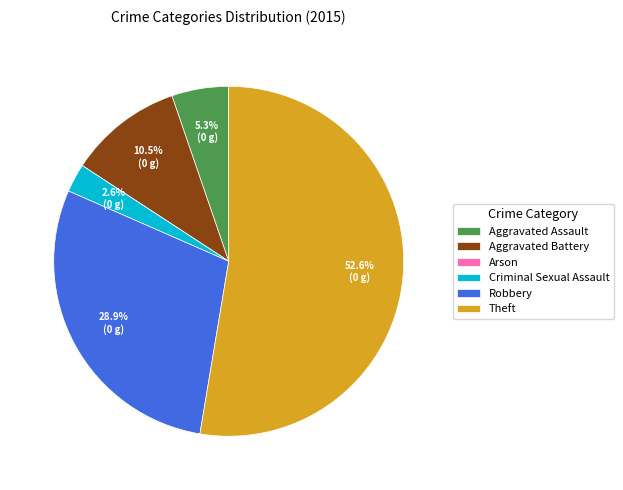

Which has a higher value, Aggravated Battery or Robbery?

Robbery